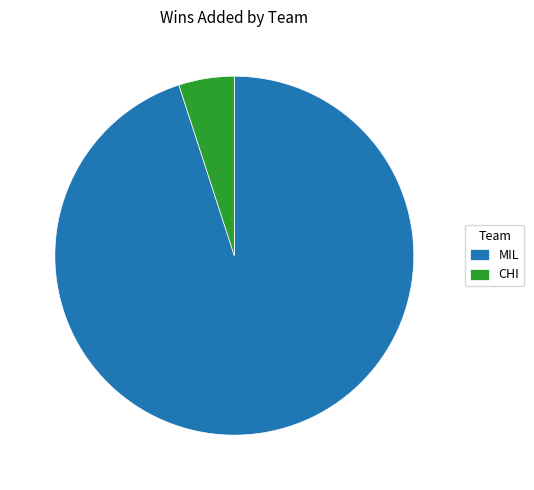

Does CHI represent more than half of the total?

No